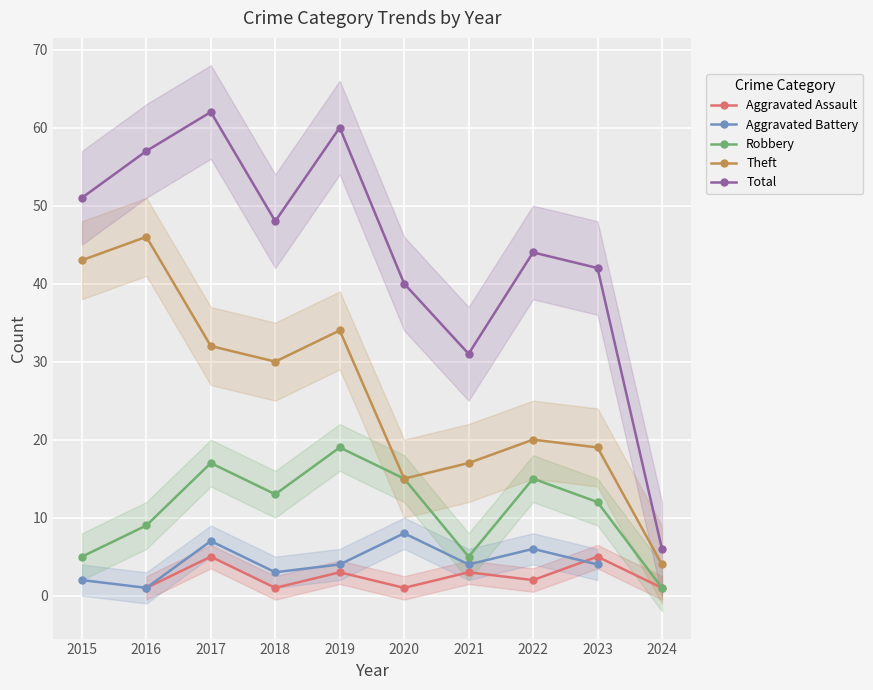

The value of Theft at 2019 is 34. True or false?

True